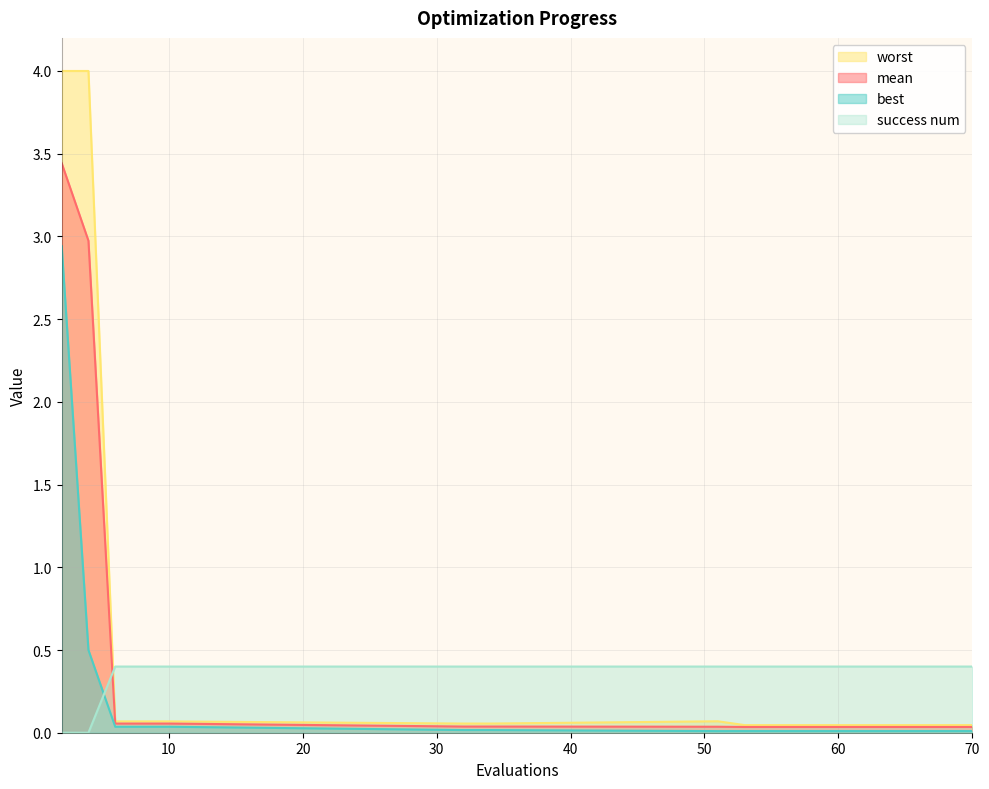

How many lines are shown in the chart?

4